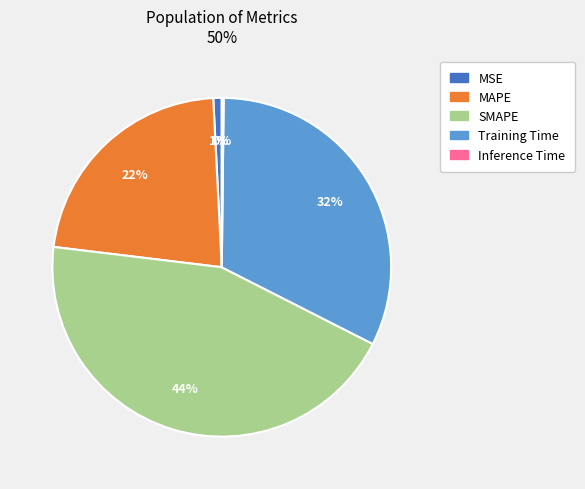

To the nearest percent, what percentage of the pie is MAPE?

22%